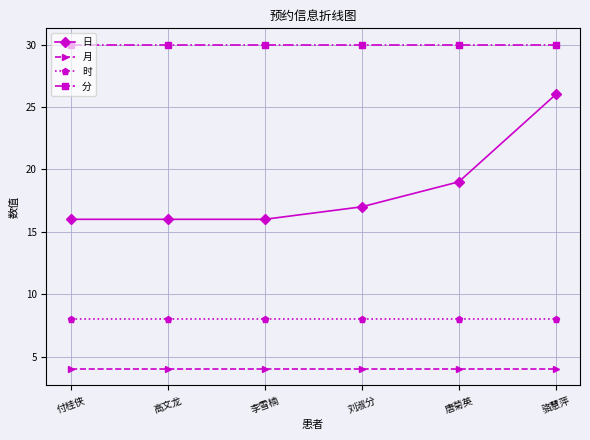

What is the minimum value shown in the chart?

4